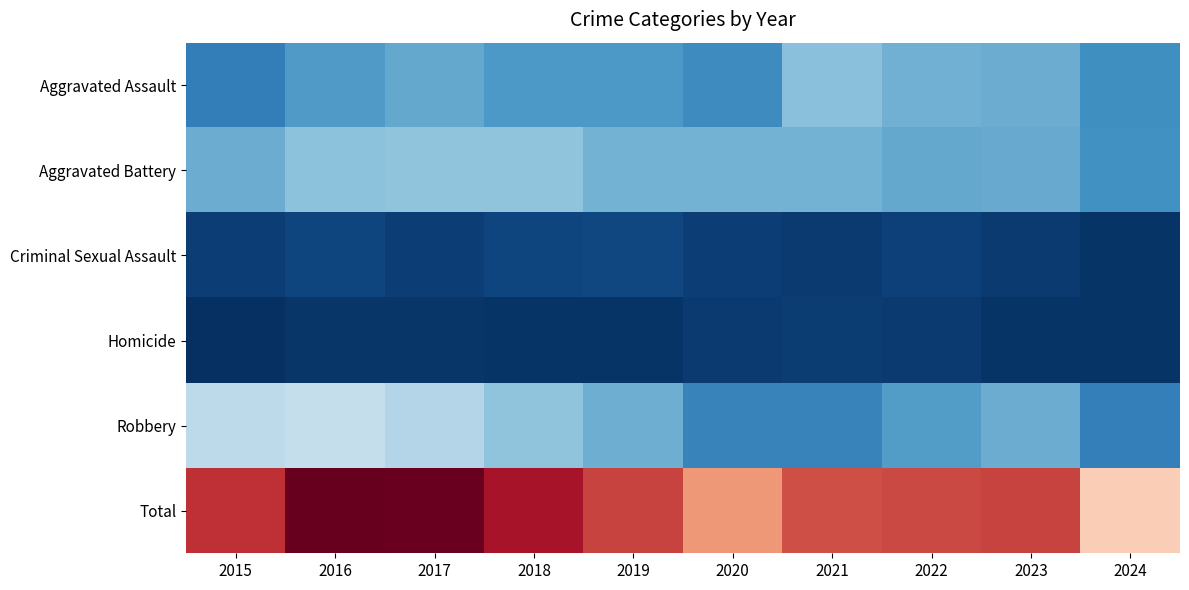

What is the spread (max minus min) of values at 2015?

838